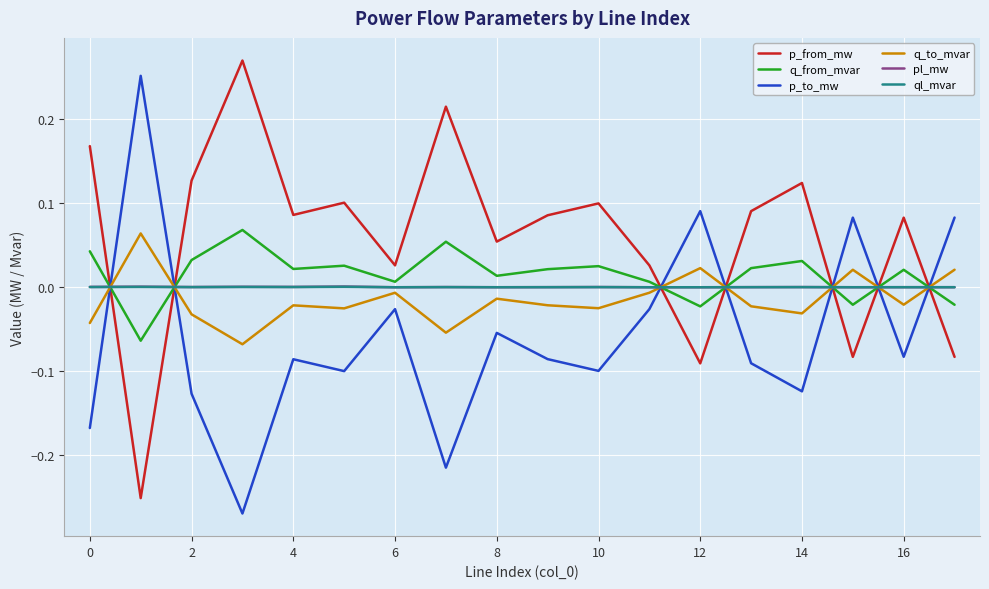

How many times do q_from_mvar and q_to_mvar cross each other?

7